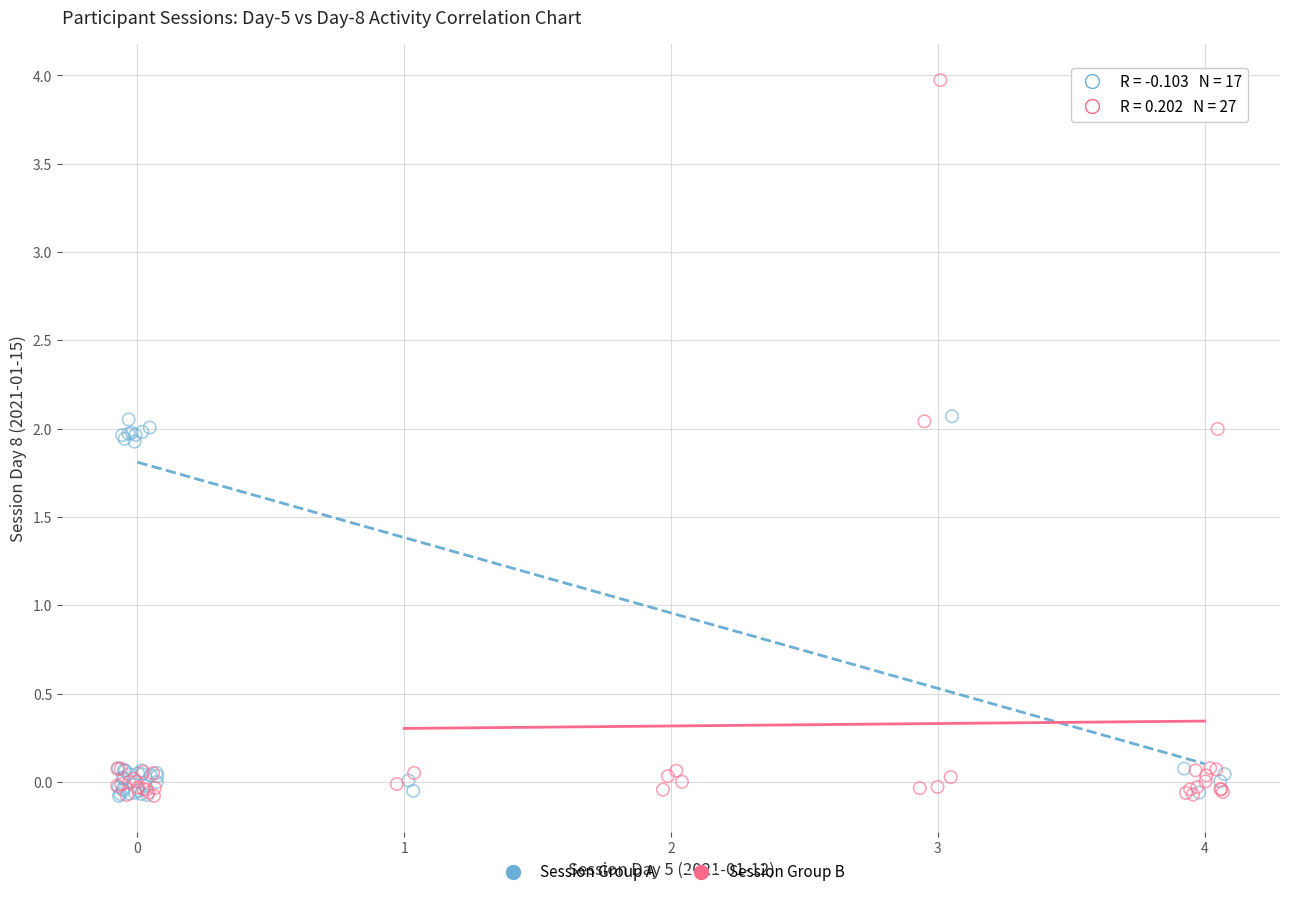

Which series has the widest spread of Y values?

Session Group B